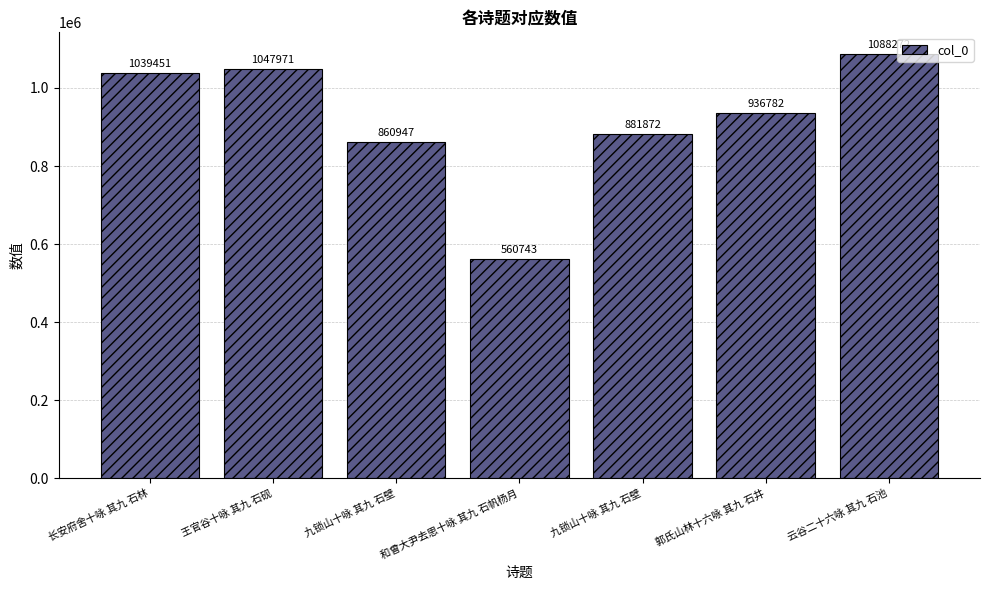

The chart shows a value of 478593 at 云谷二十六咏 其九 石池. True or false?

False